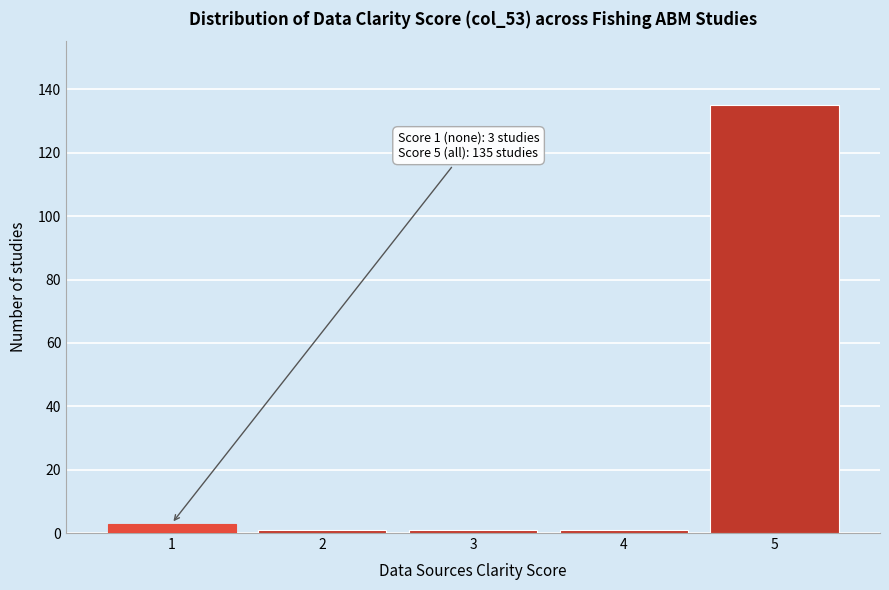

Reading left to right, extract all data points from this chart.

3	1	1	1	135